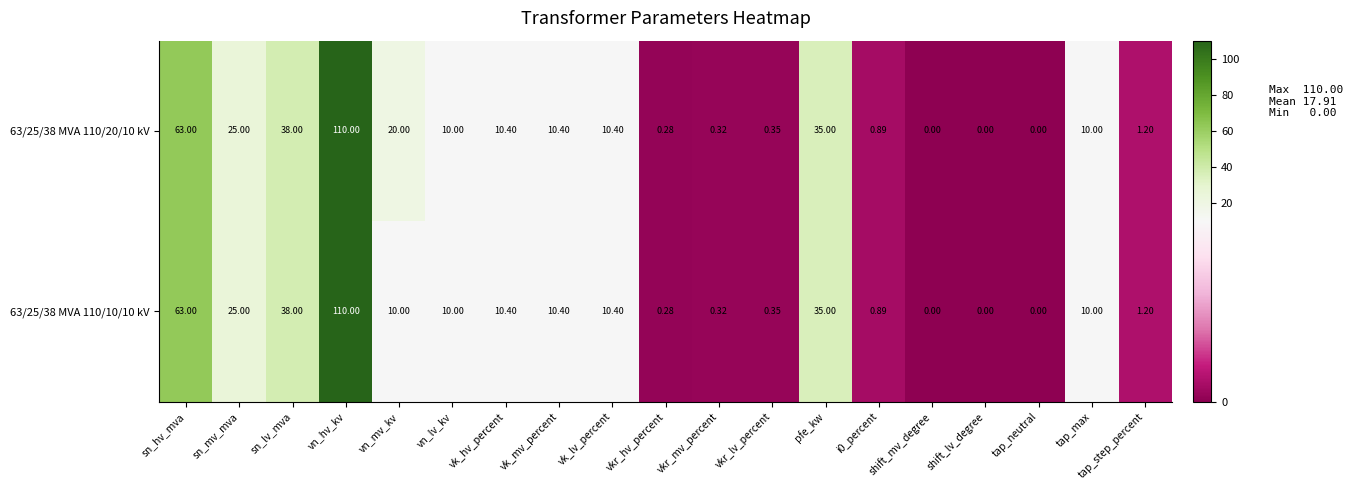

Is the value of 63/25/38 MVA 110/20/10 kV at vk_lv_percent greater than the value of 63/25/38 MVA 110/10/10 kV at vkr_hv_percent?

Yes